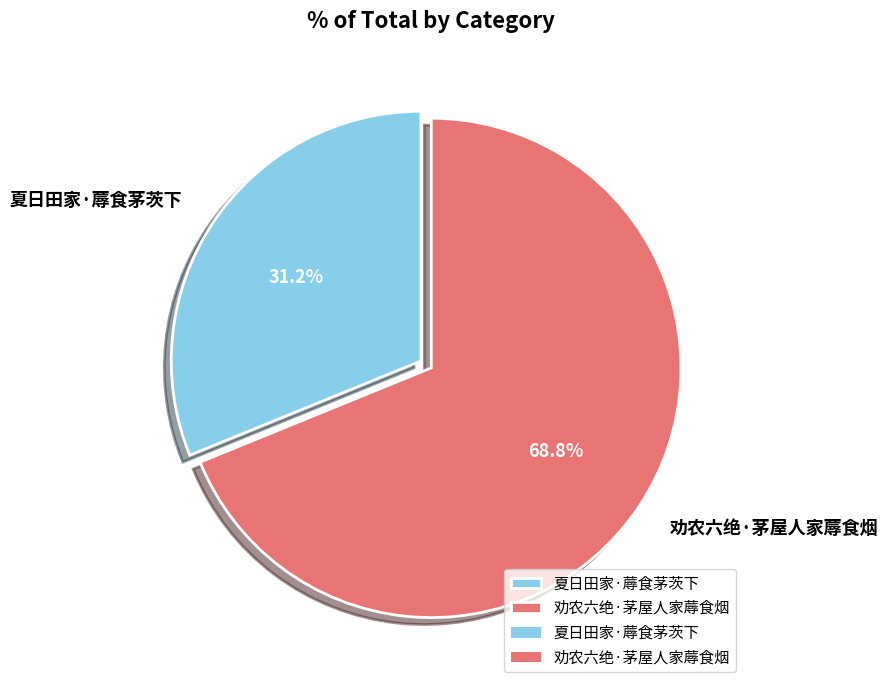

To the nearest percent, what is the difference between the largest and smallest slice percentages?

38%